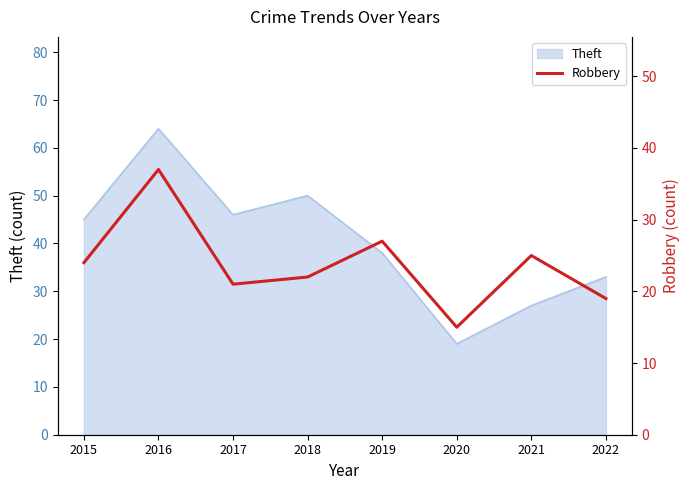

What is the lowest value of the Theft series?

19